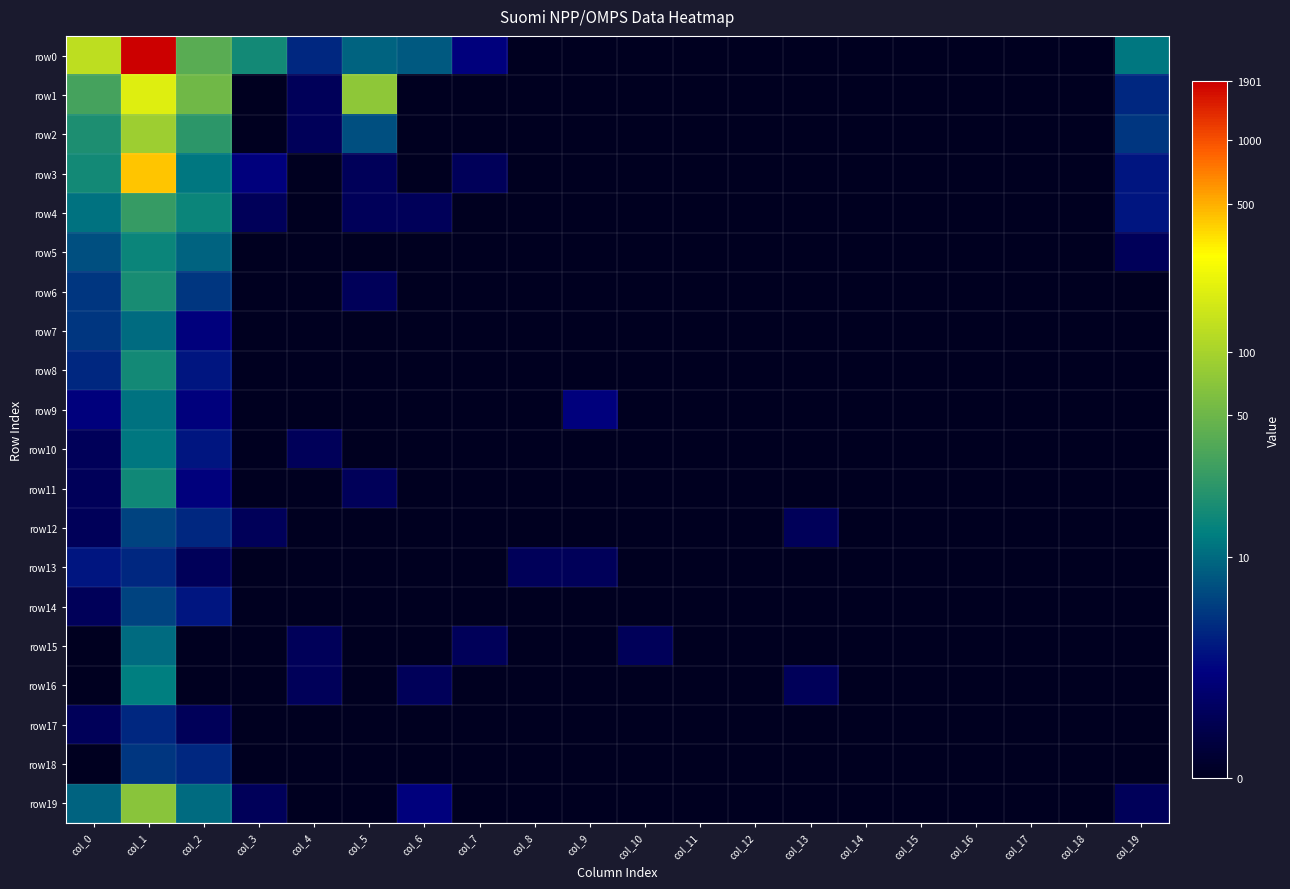

Between col_1 and col_16, which series saw the biggest shift?

row0